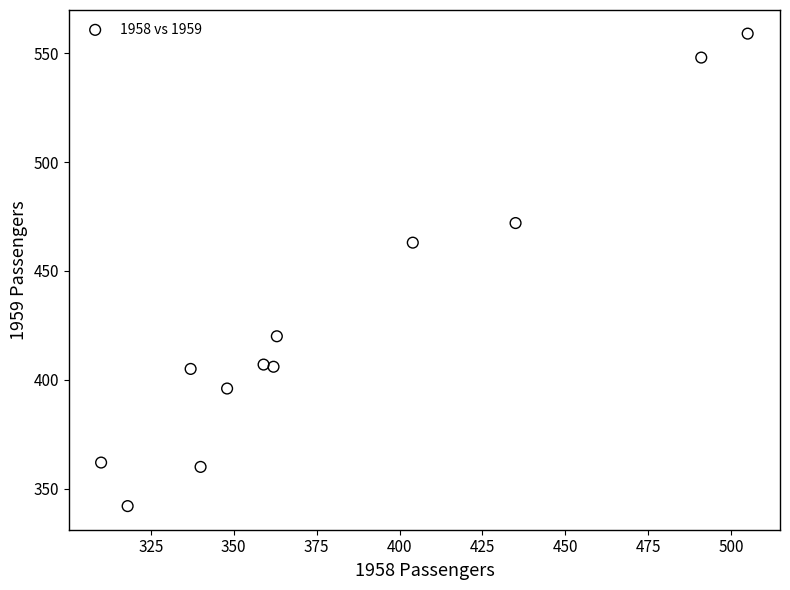

What is the average X value?

381